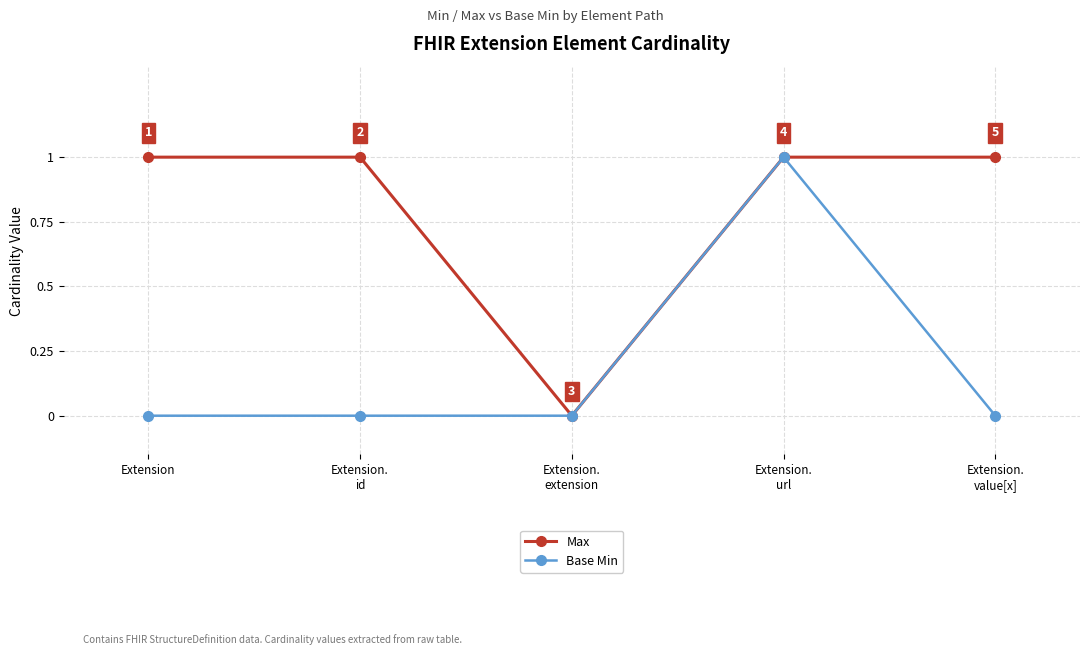

Count the Max values in the range 1 to 2.

4